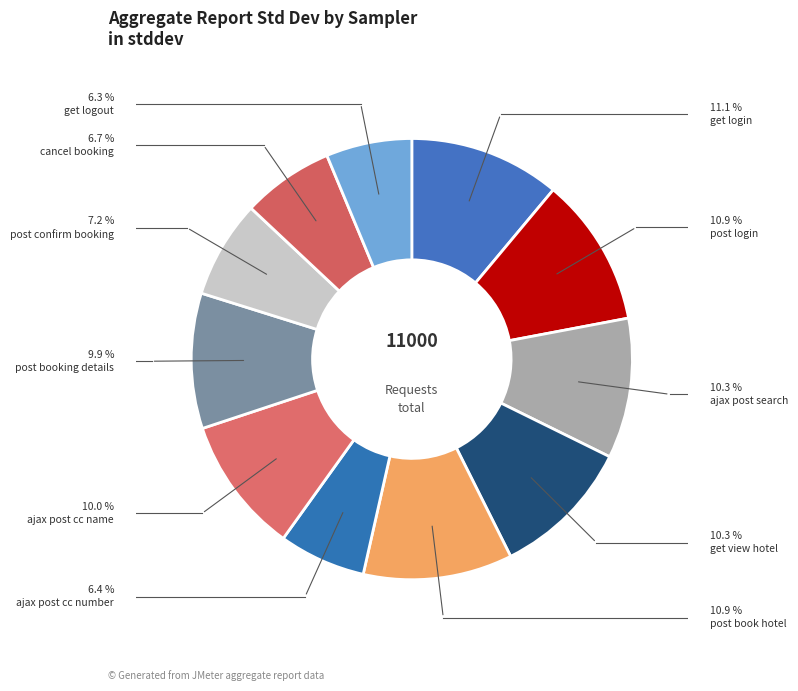

Count the number of slices in the pie.

11